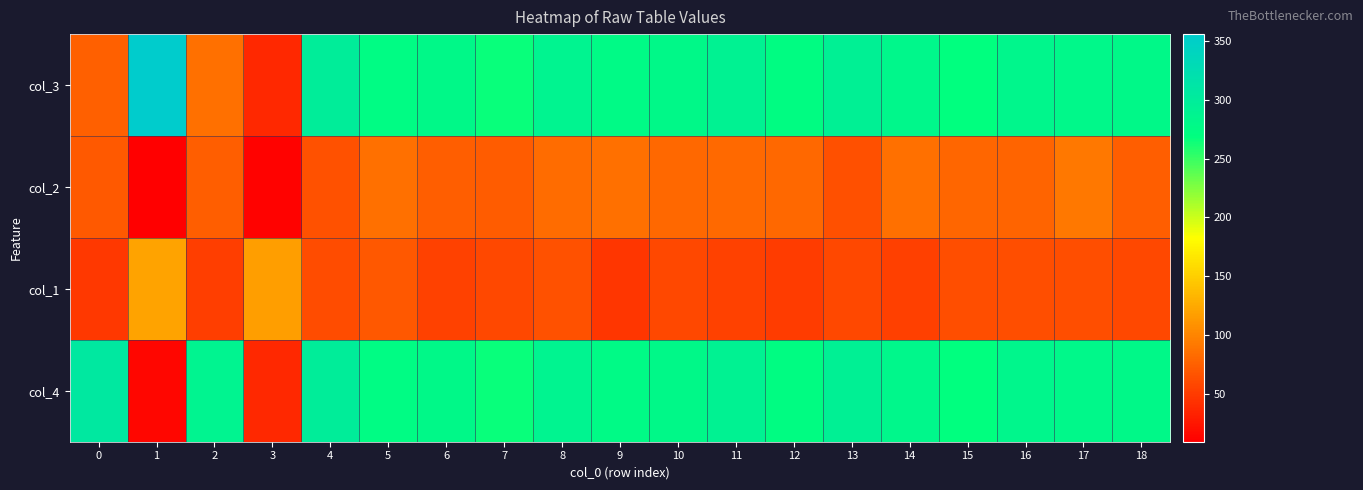

Rank the series at 14 from lowest to highest value.

col_1, col_2, col_3, col_4